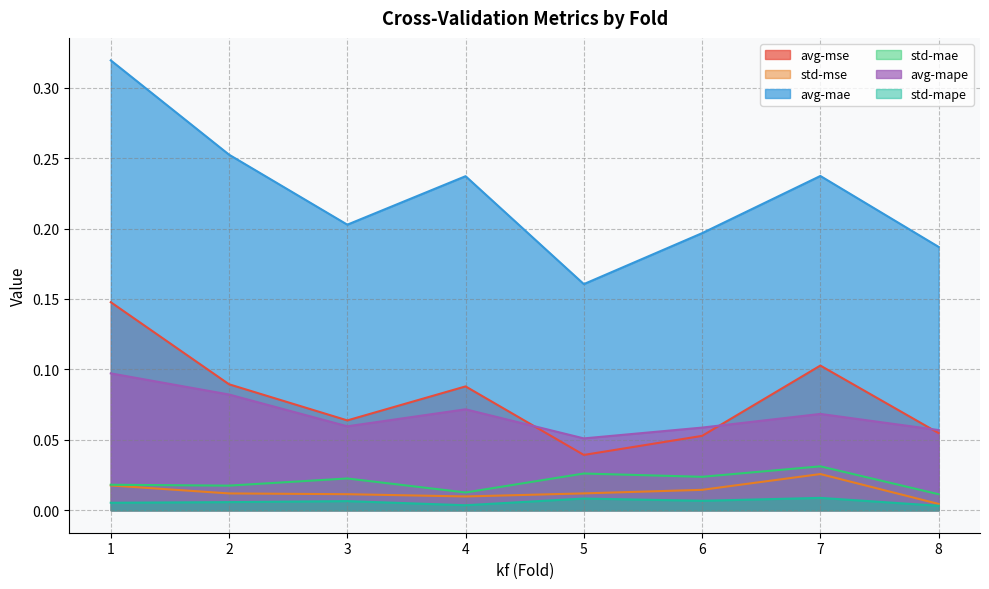

How many lines are shown in the chart?

6